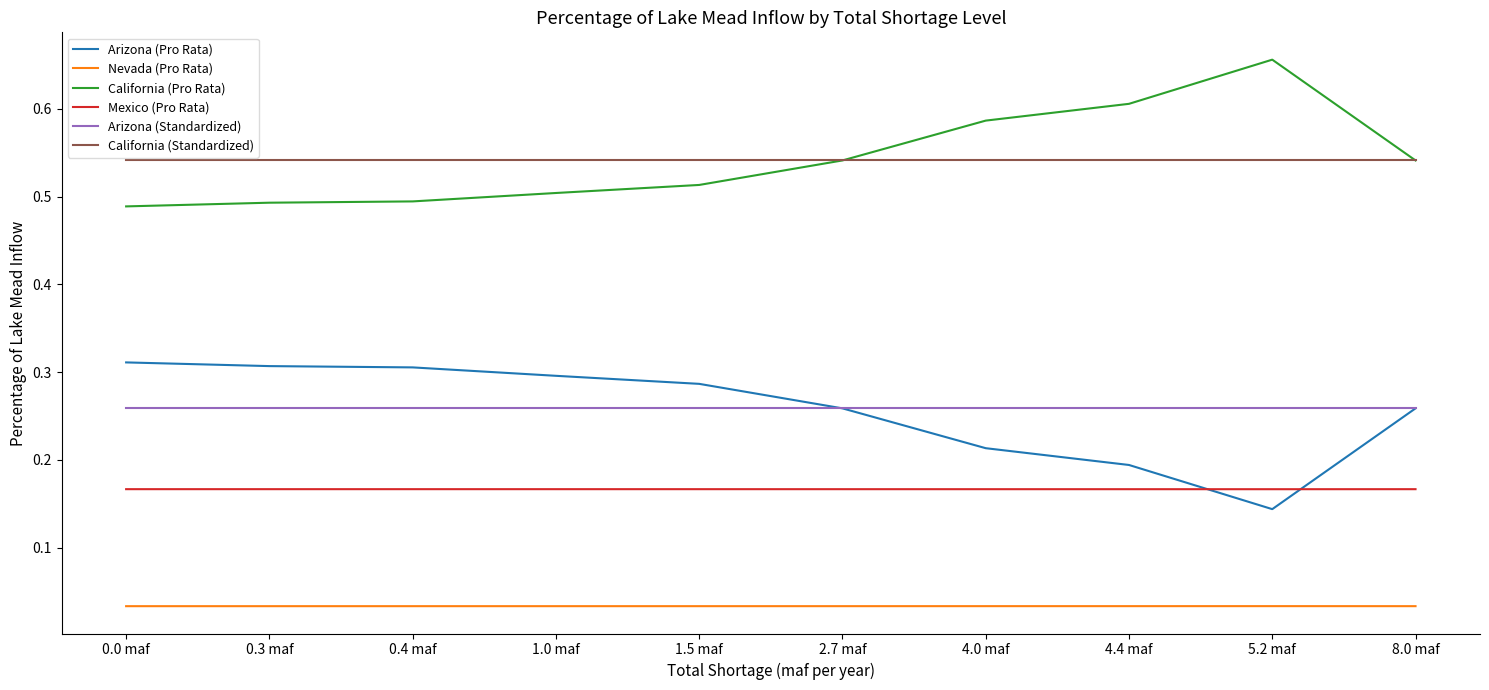

The value of Mexico (Pro Rata) at 4.4 maf is 0.2. True or false?

True